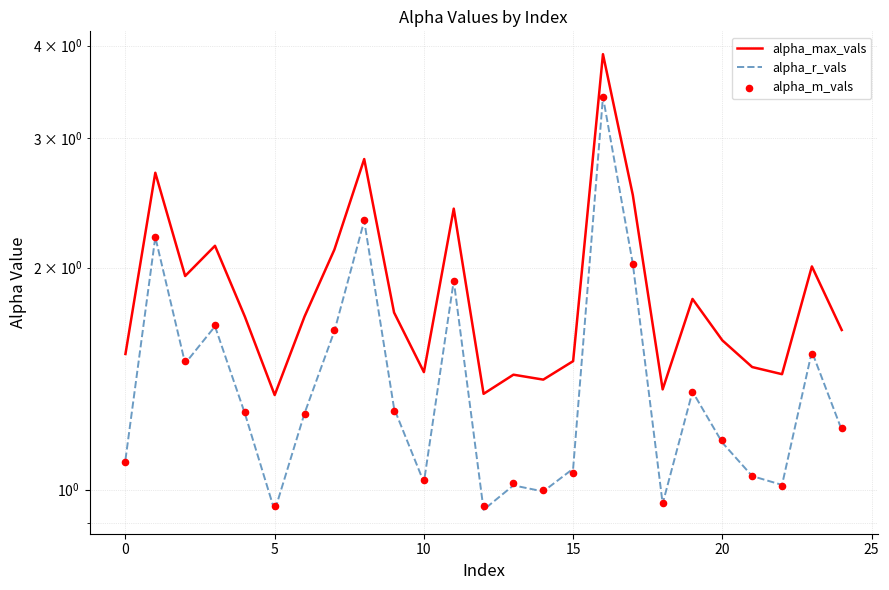

At how many categories does at least one series exceed 3?

1